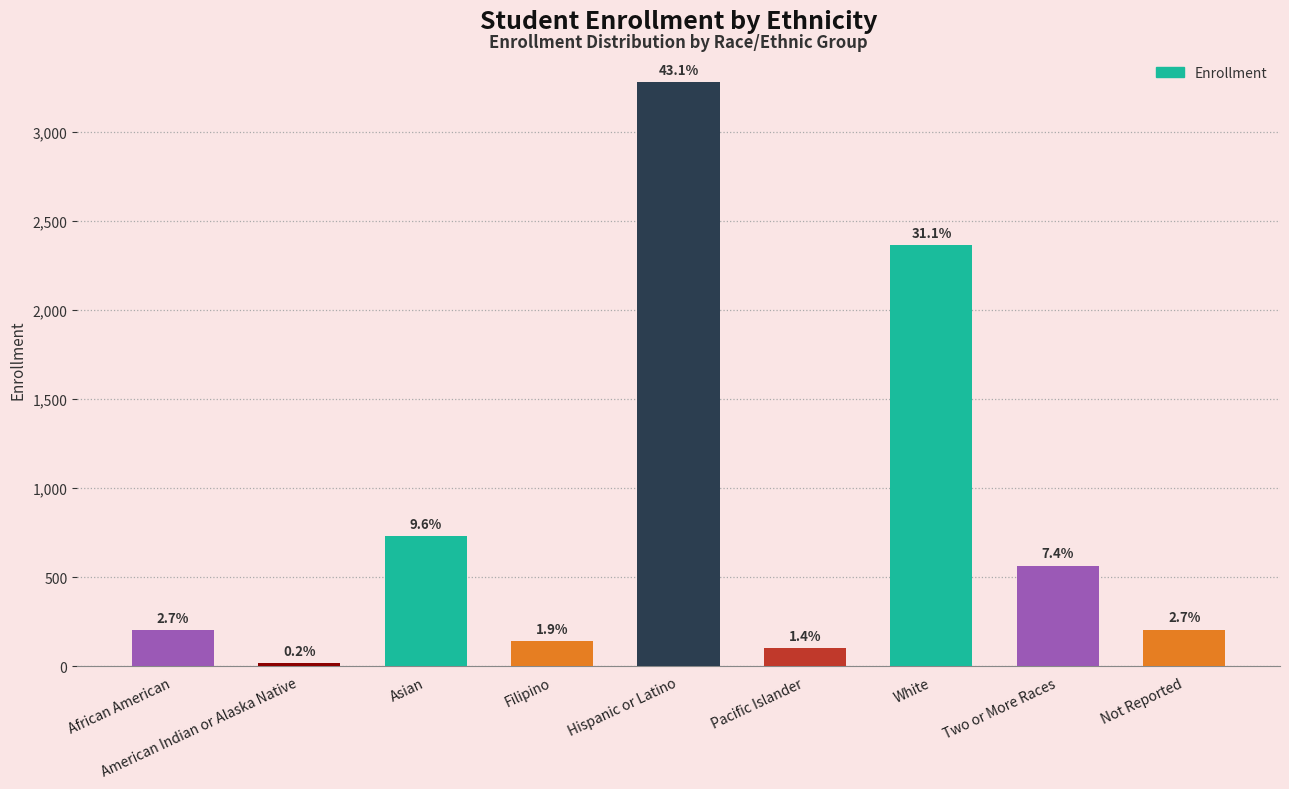

How many bars are there in total?

9